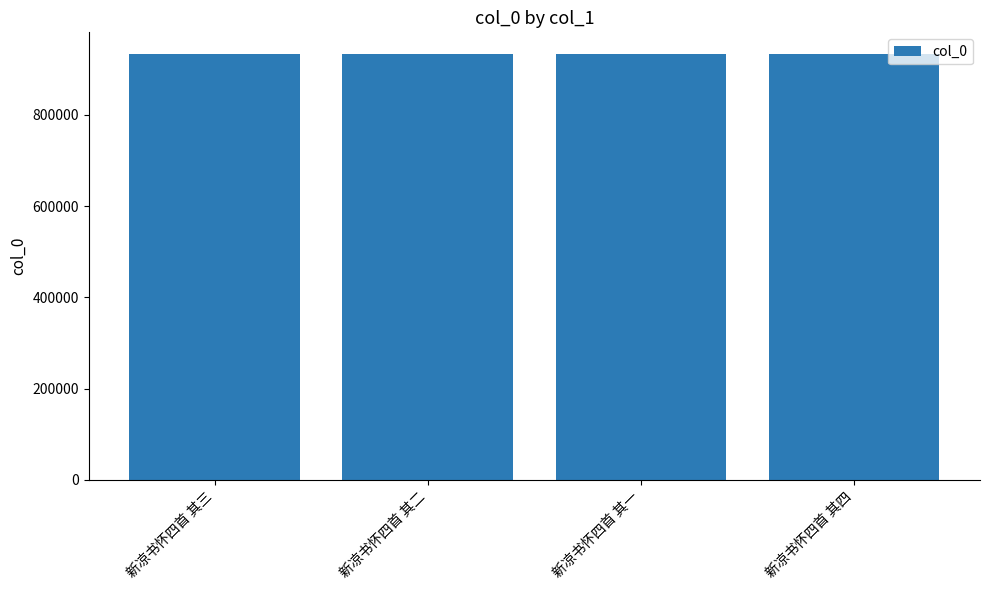

What is the ratio of the value at 新凉书怀四首 其二 to the value at 新凉书怀四首 其四?

1.0